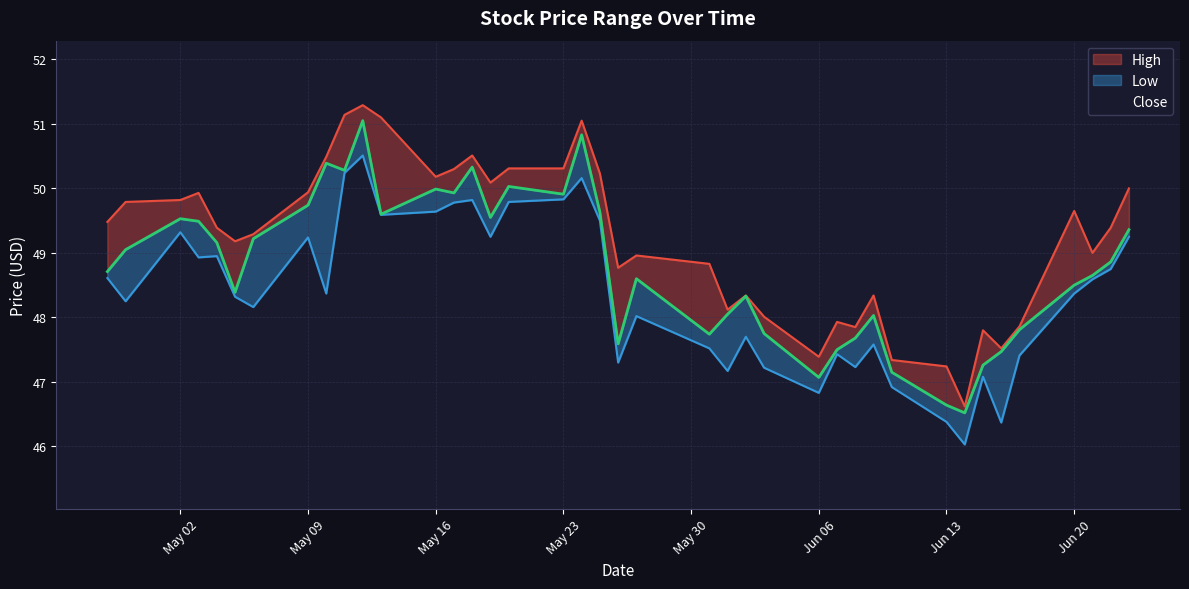

What is the minimum value shown in the chart?

46.0